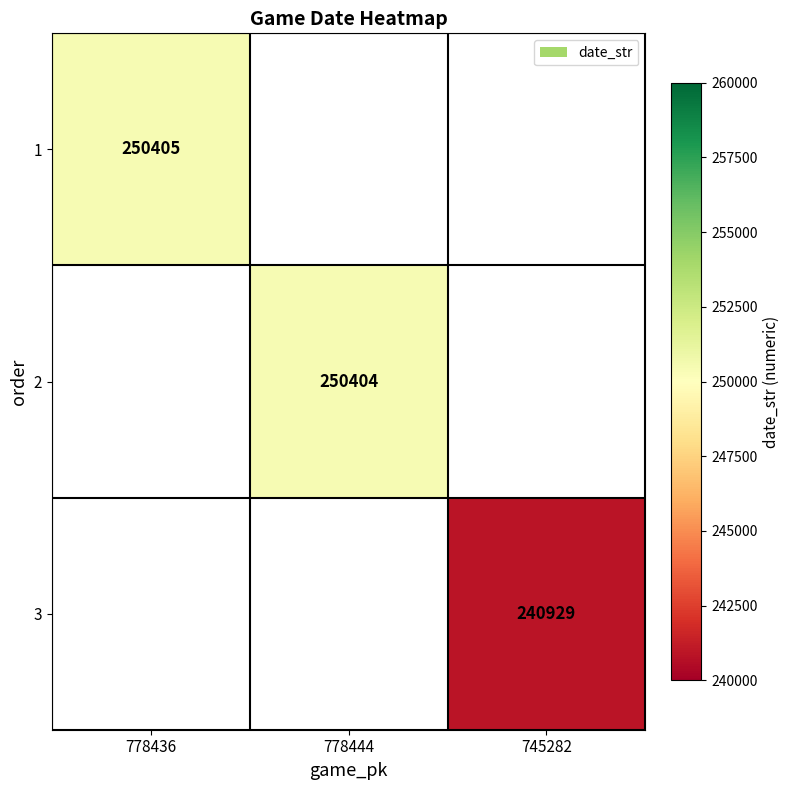

Is the value of 2 at 778444 greater than the value of 1 at 778436?

No